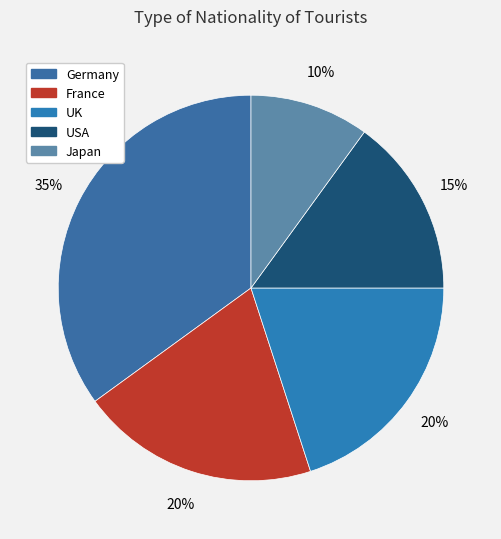

What percentage is the Germany slice, to the nearest percent?

35%